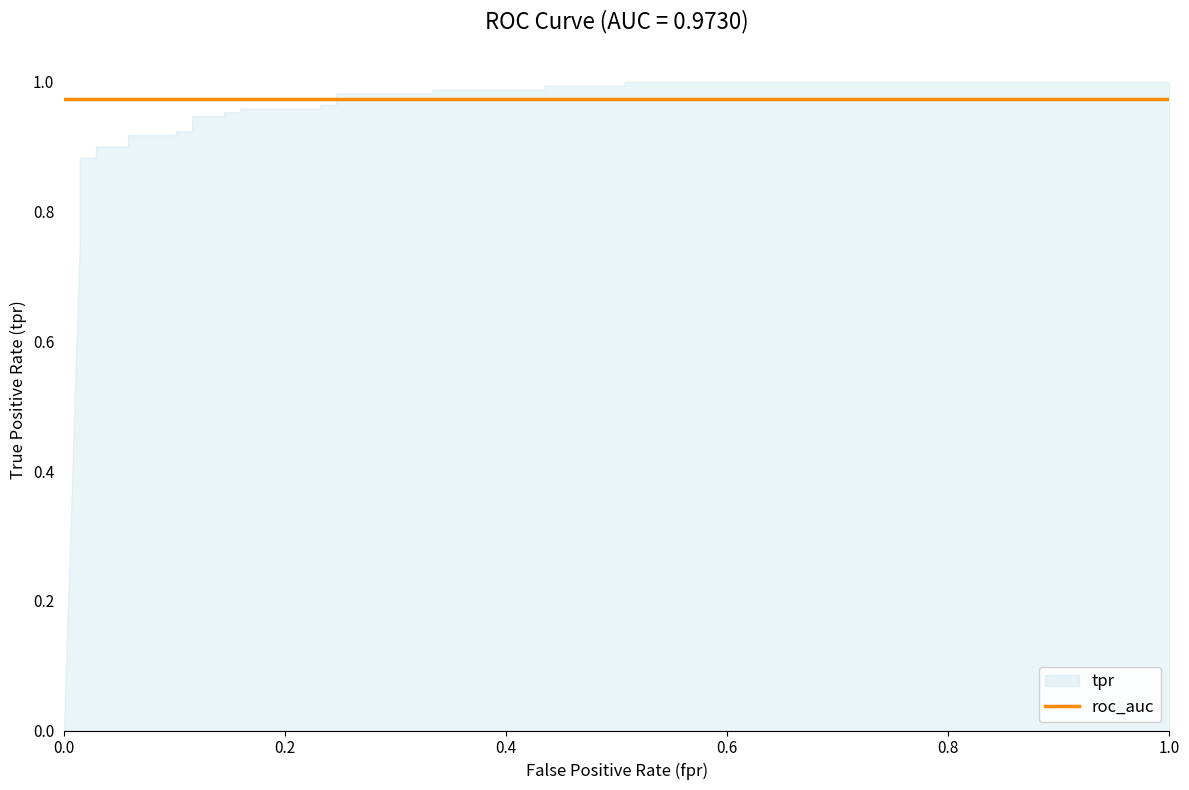

Is it true that fpr equals 0.3 at 23?

False